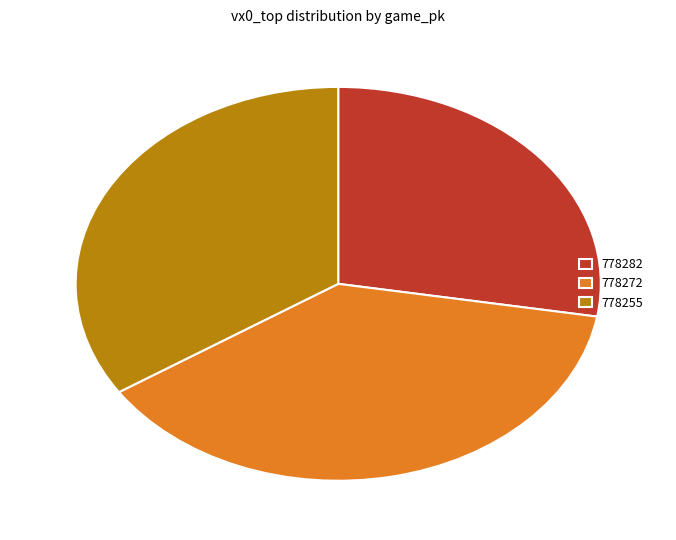

How many segments does this pie chart have?

3